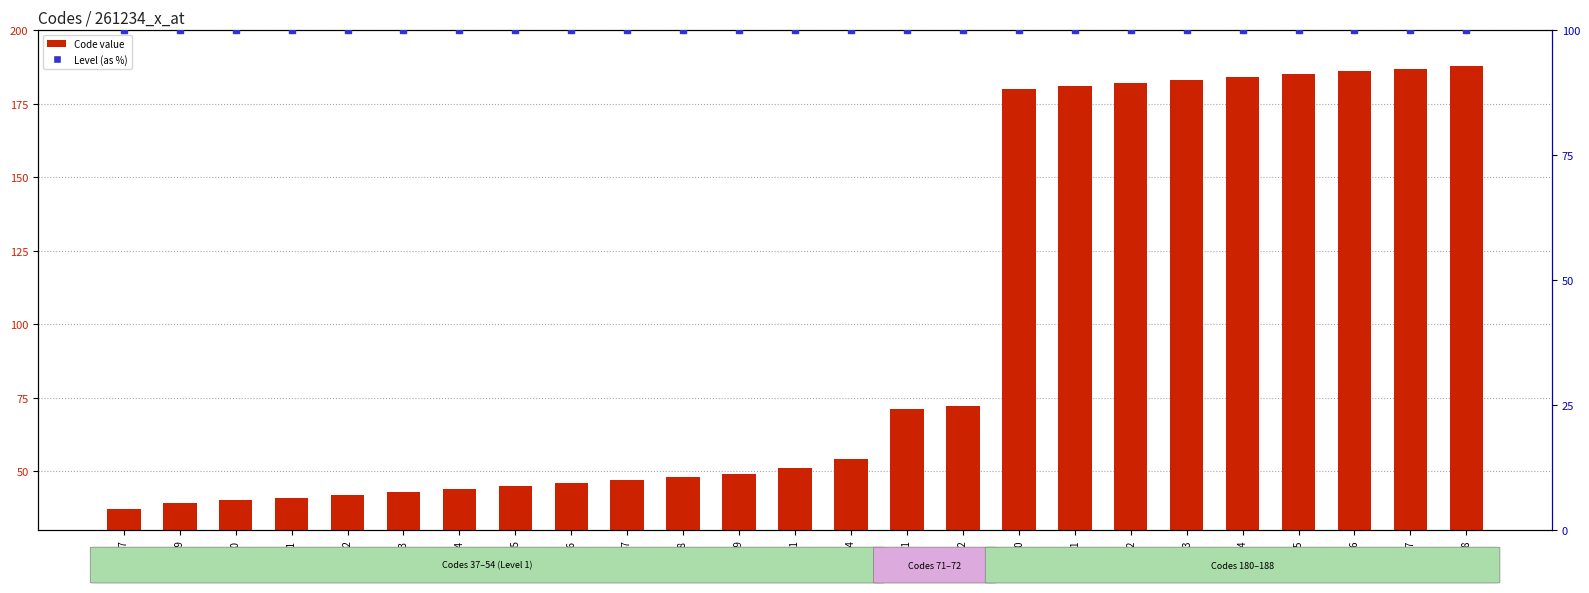

Which series reaches the minimum Y coordinate?

Code value